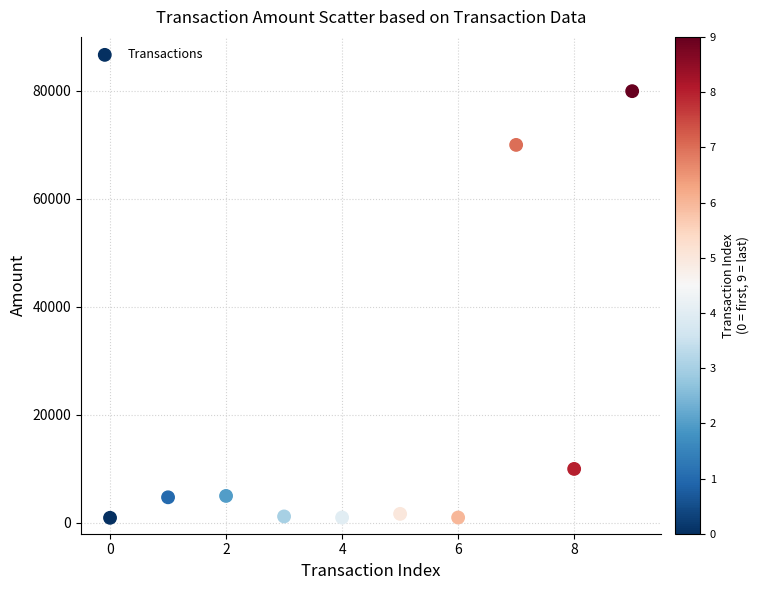

What is the range of Y values (max minus min)?

79002.0